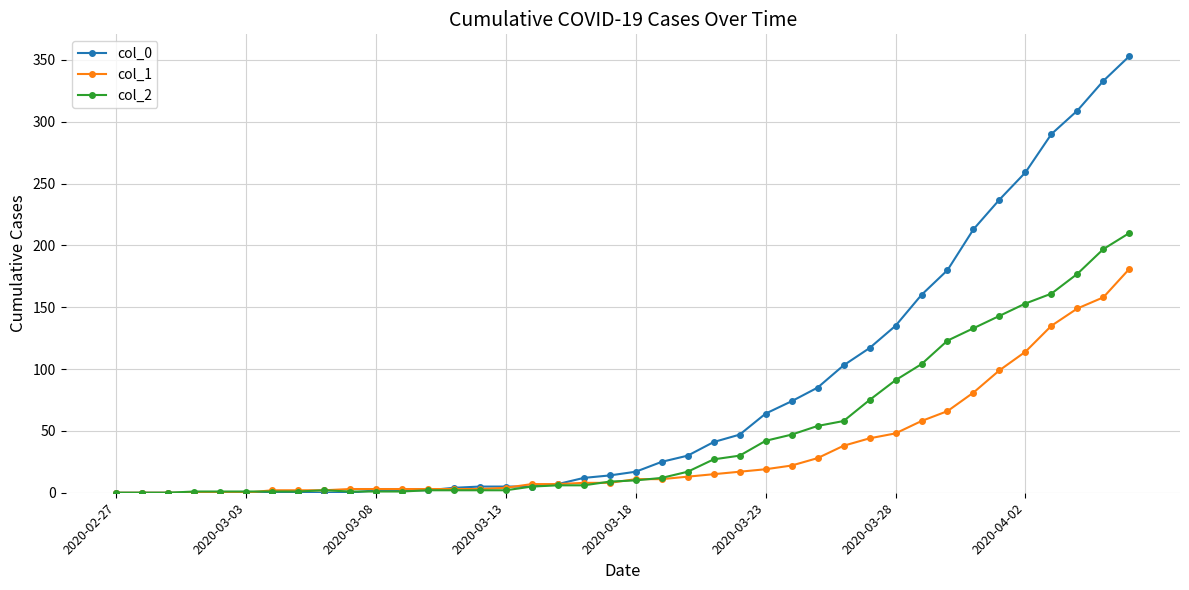

What is the maximum value shown in the chart?

353